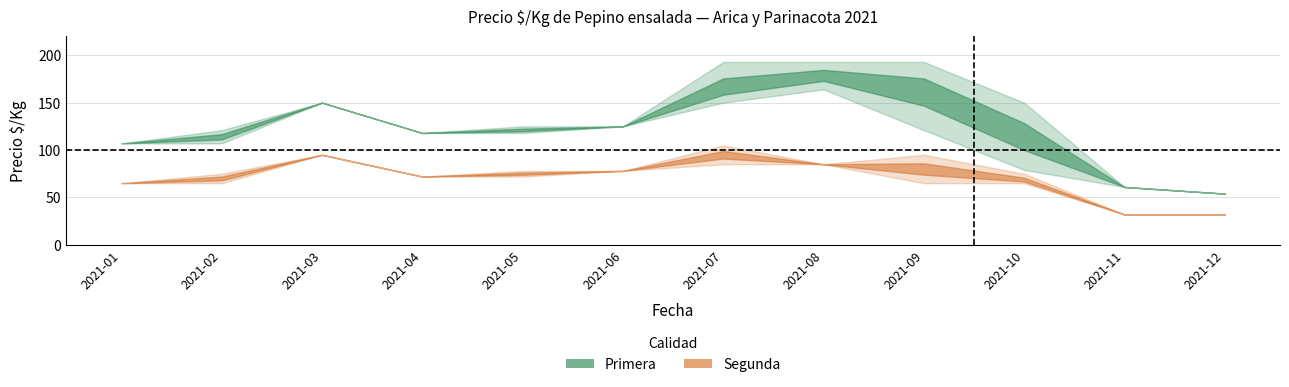

What is the difference between the highest and lowest values at 2021-12?

22